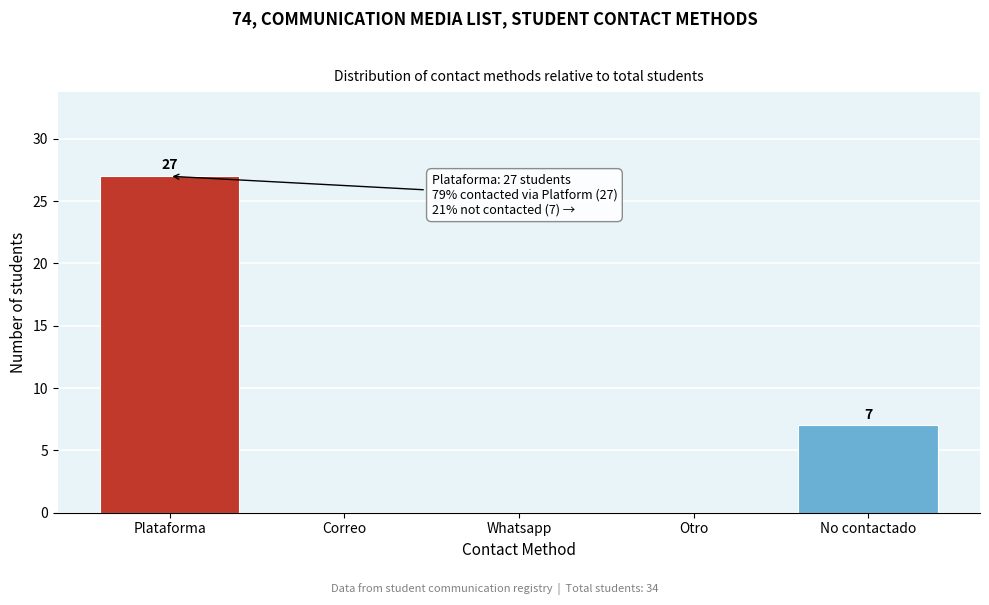

Reading right to left, transcribe all the data shown in this chart.

No contactado=7	Otro=0	Whatsapp=0	Correo=0	Plataforma=27